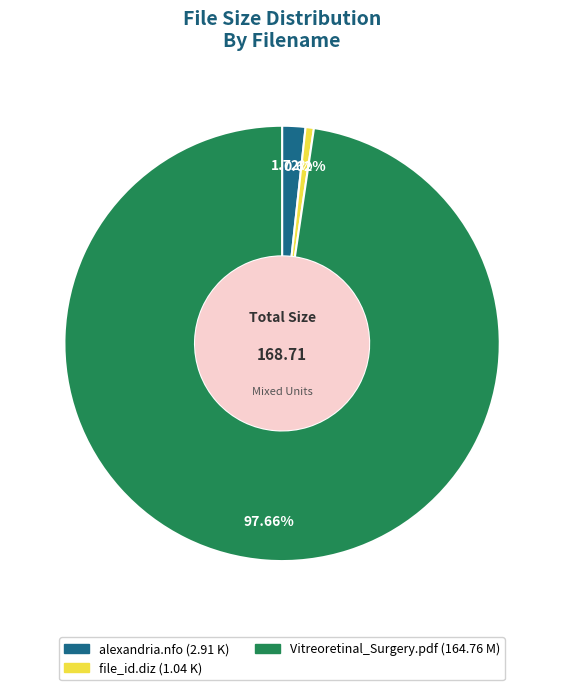

What percentage is the Vitreoretinal_Surgery.pdf slice, to the nearest percent?

98%